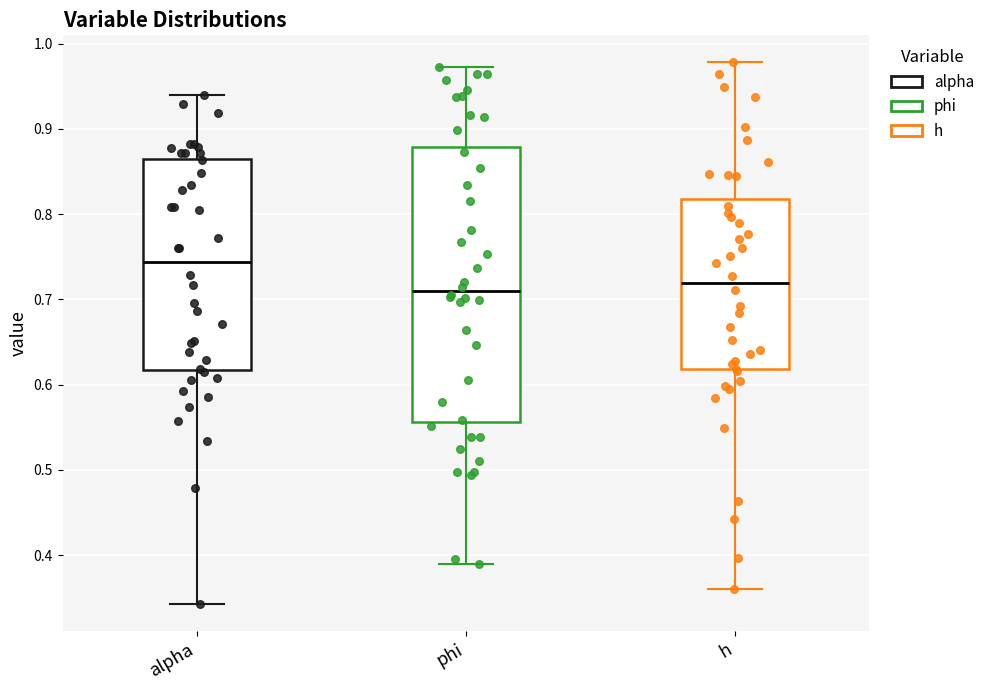

Reading left to right, read every box against the y-axis: the position of its median line, the range the box covers, and the ends of its whiskers. The values are not printed on the chart, so give them approximately, as read against the axis.

alpha: median 0.74, box 0.62 to 0.86, whiskers 0.34 to 0.94
phi: median 0.71, box 0.56 to 0.88, whiskers 0.39 to 0.97
h: median 0.72, box 0.62 to 0.82, whiskers 0.36 to 0.98